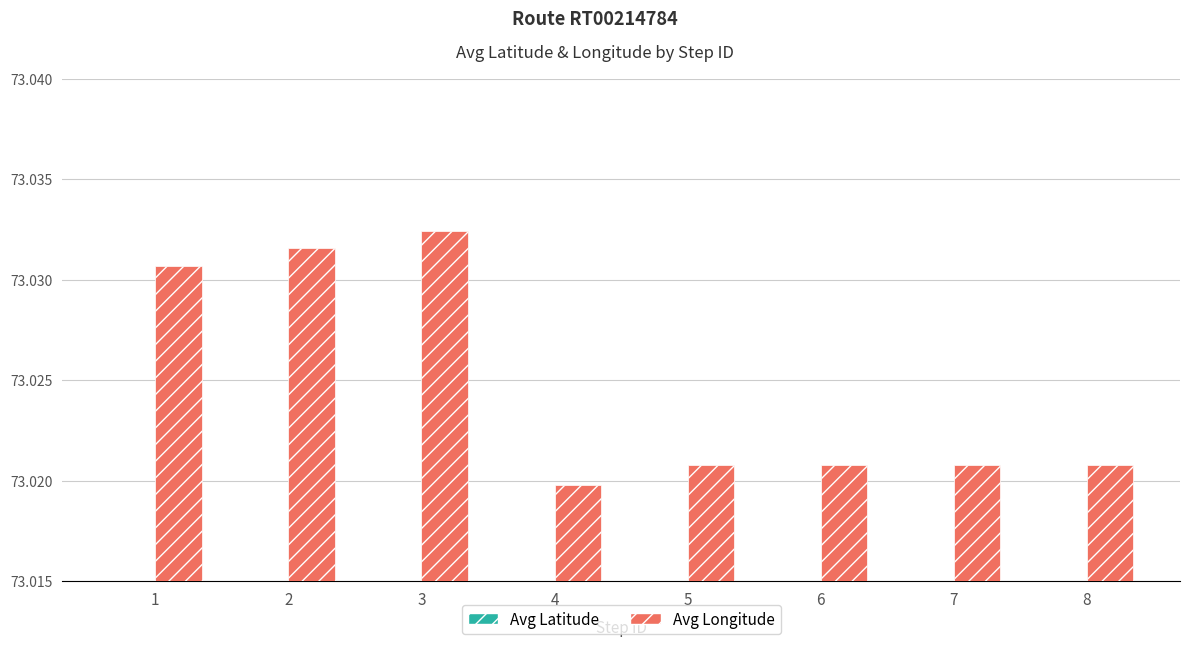

Is it true that Avg Longitude equals 106.6 at 6?

False